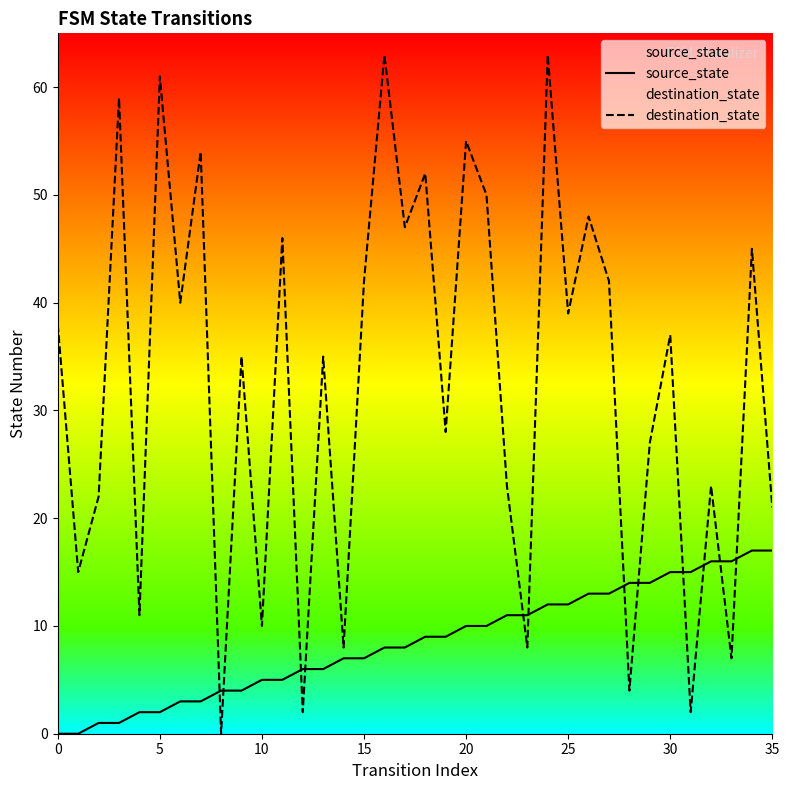

What is the value of the source_state point at the 33rd from the left?

16